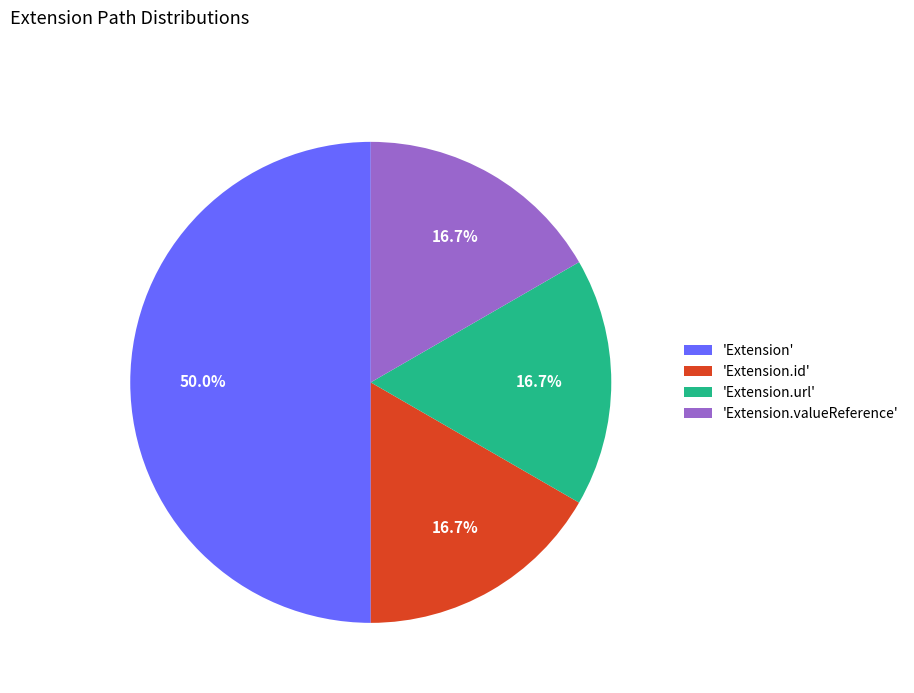

What is the largest slice in the pie chart?

'Extension'